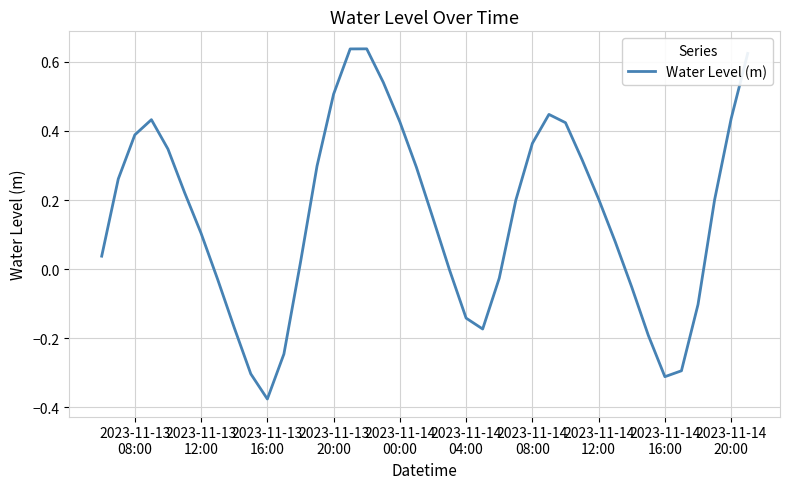

Count the number of data series in this chart.

1